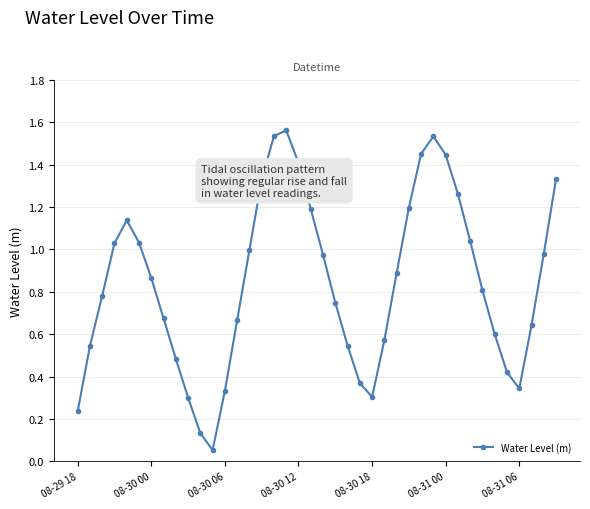

How many points are lower than both their immediate neighbors (excluding endpoints)?

3